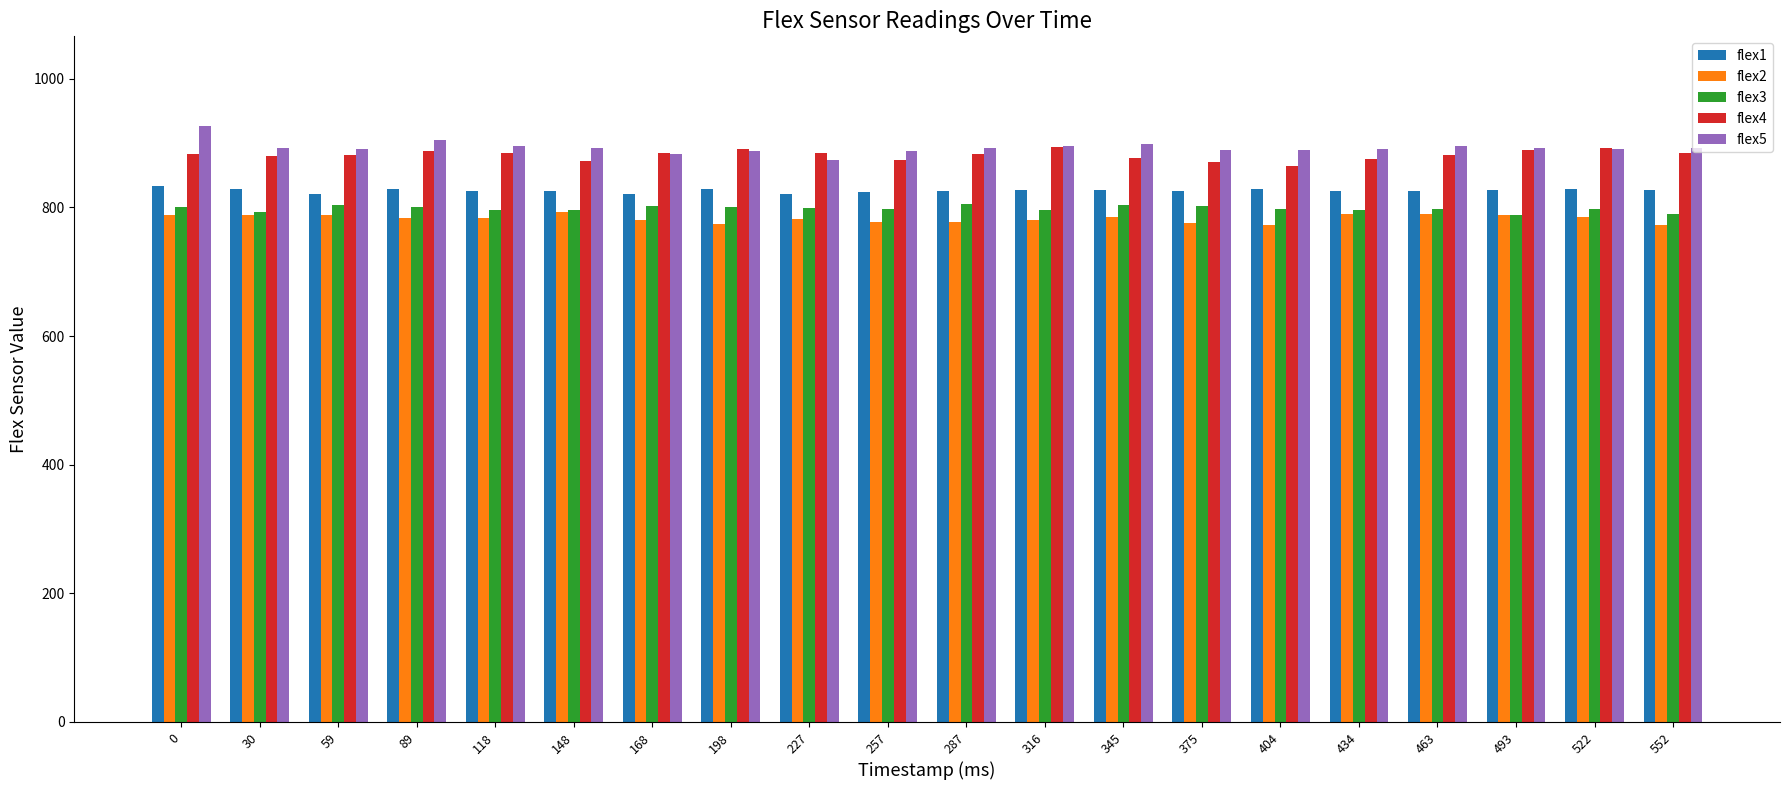

Is the value of flex5 at 316 greater than the value of flex1 at 198?

Yes